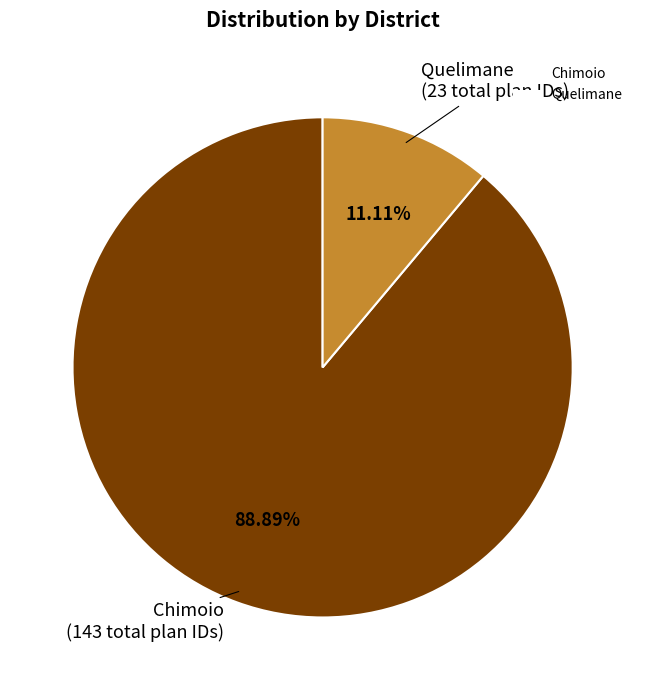

Which has a higher value, Chimoio or Quelimane?

Chimoio